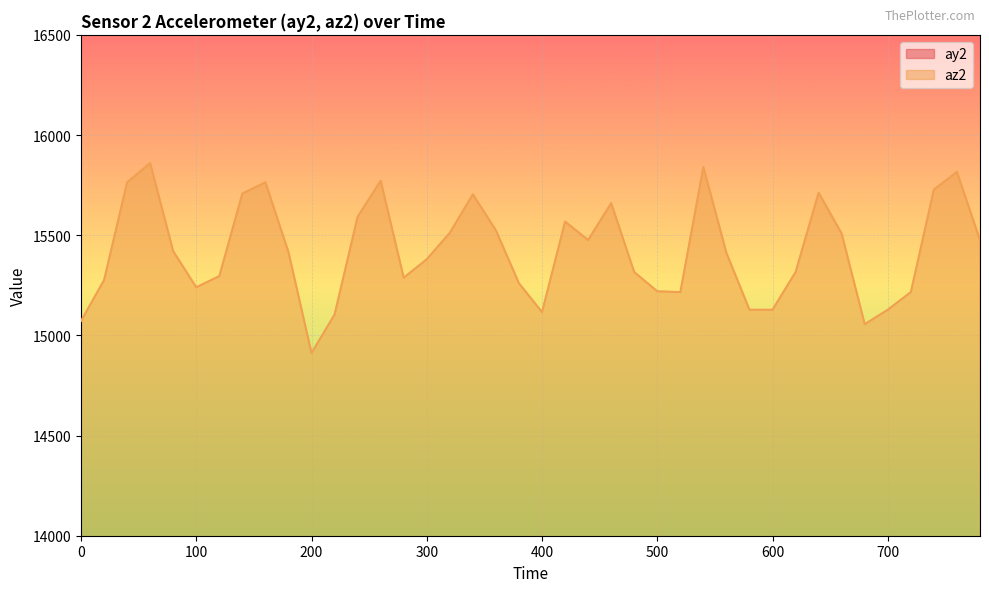

Where is the first local maximum for ay2?

80